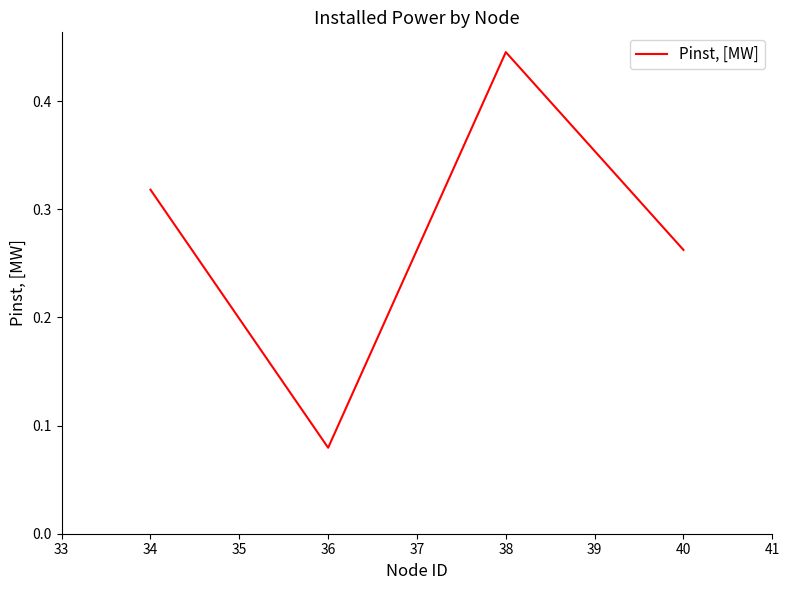

Count the values in the range 0 to 1.

4